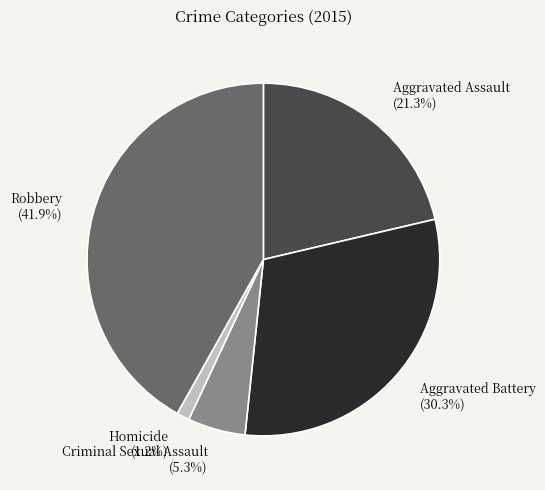

Is Robbery the majority of the pie?

No